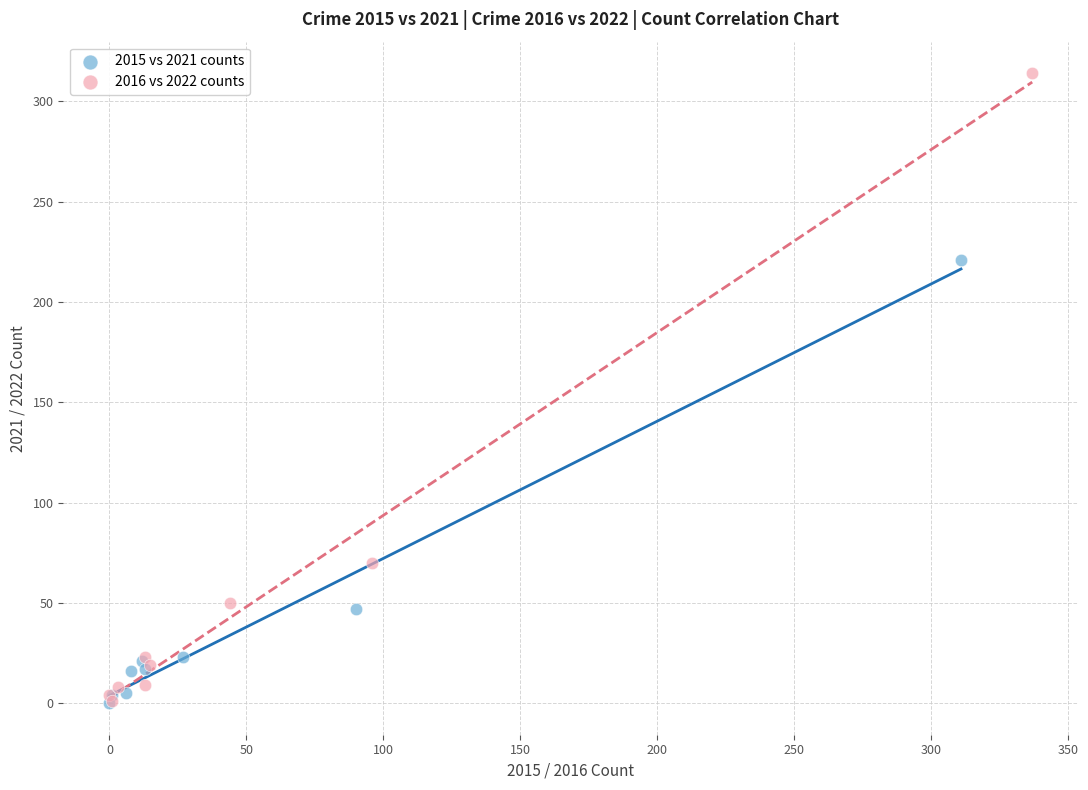

Which series has the largest Y range (max minus min)?

2016 vs 2022 counts